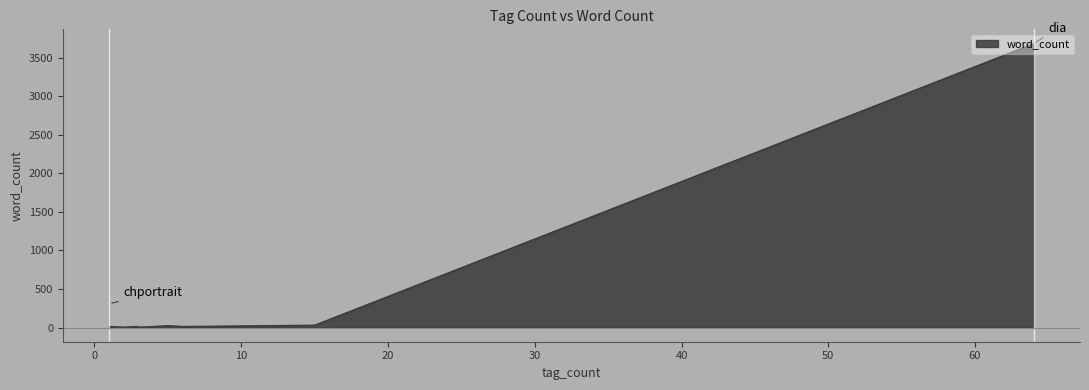

What is the average value?

1450.8